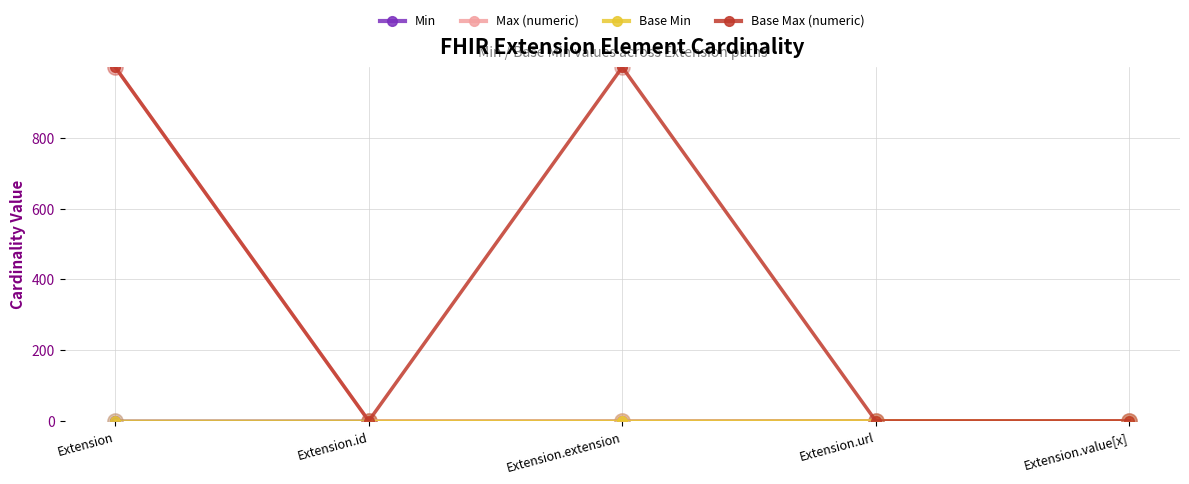

What position from the left is Extension.value[x]?

5